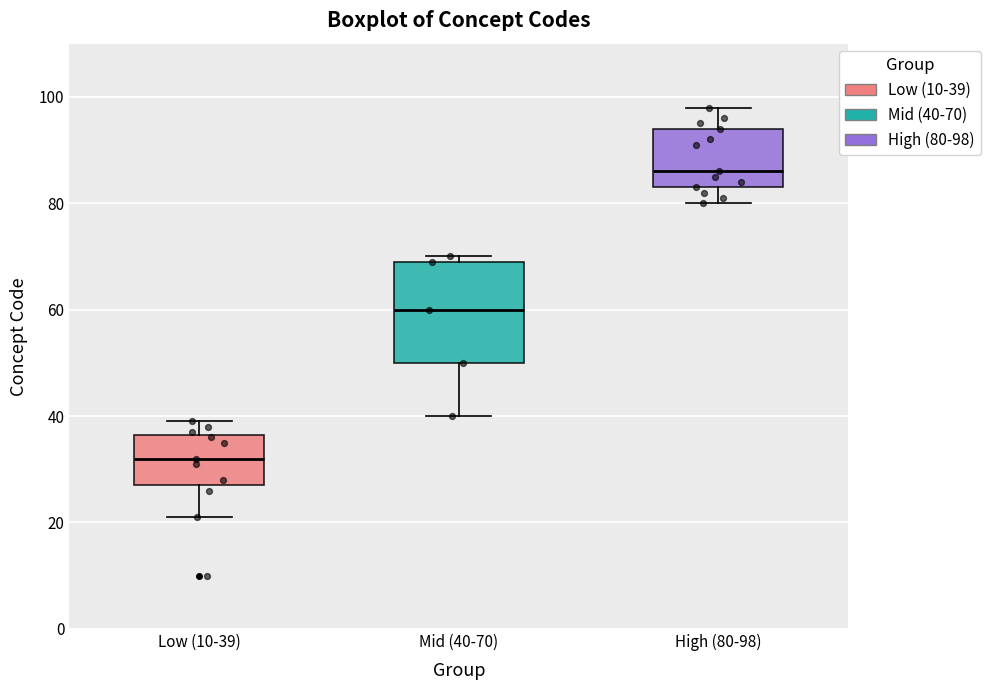

Where does the lower whisker of the box for Mid (40-70) end on the y-axis? The values are not printed on the chart, so give them approximately, as read against the axis.

40